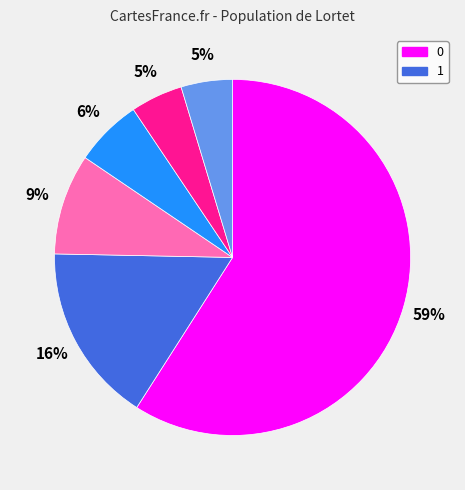

To the nearest percent, what is the average slice percentage?

17%